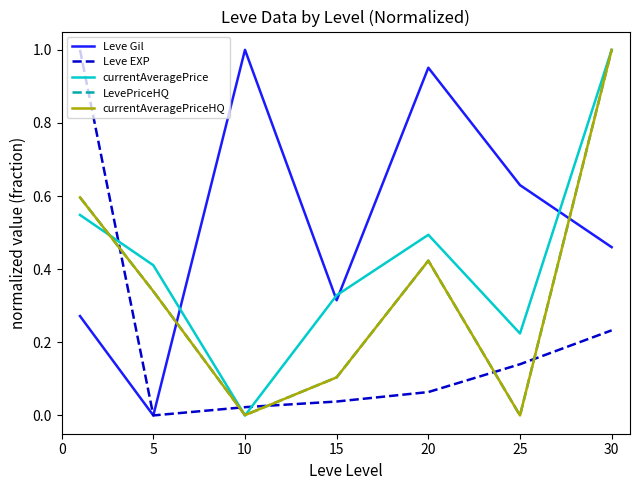

In currentAveragePriceHQ, how many points are higher than both neighbors (excluding endpoints)?

1